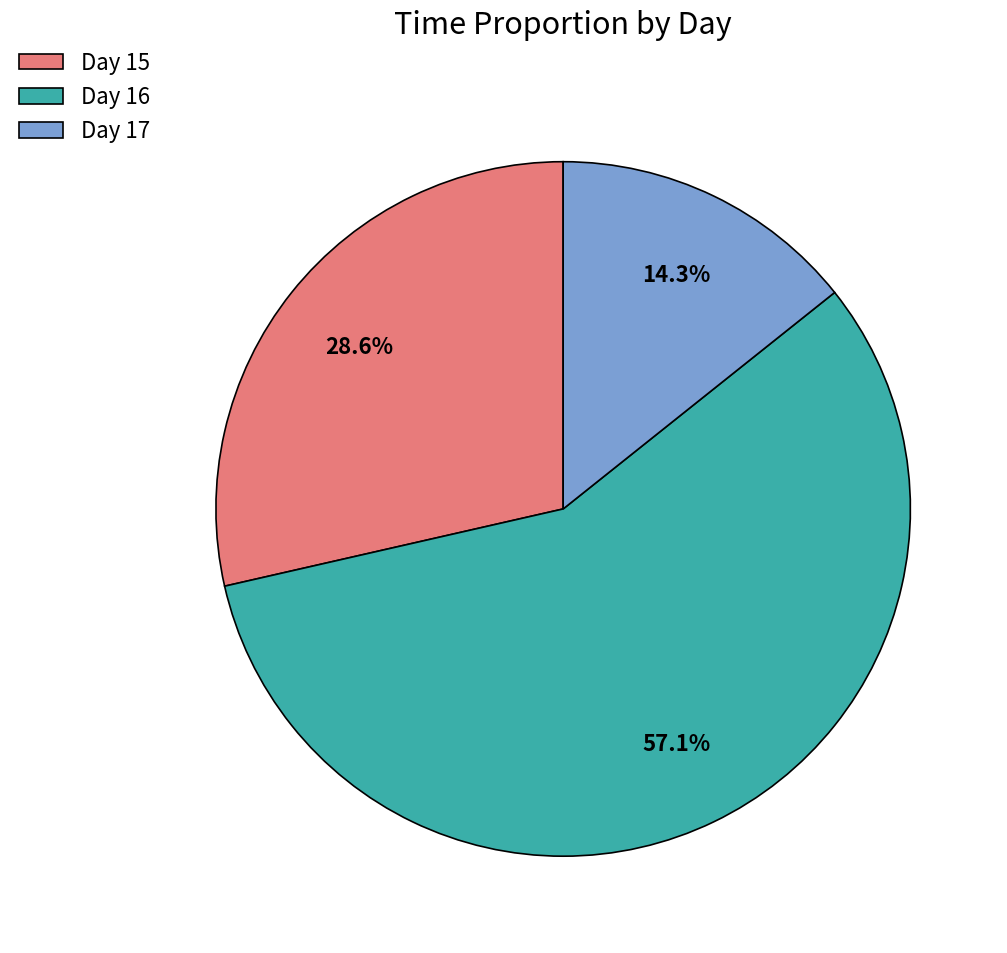

Which has a higher value, Day 15 or Day 16?

Day 16